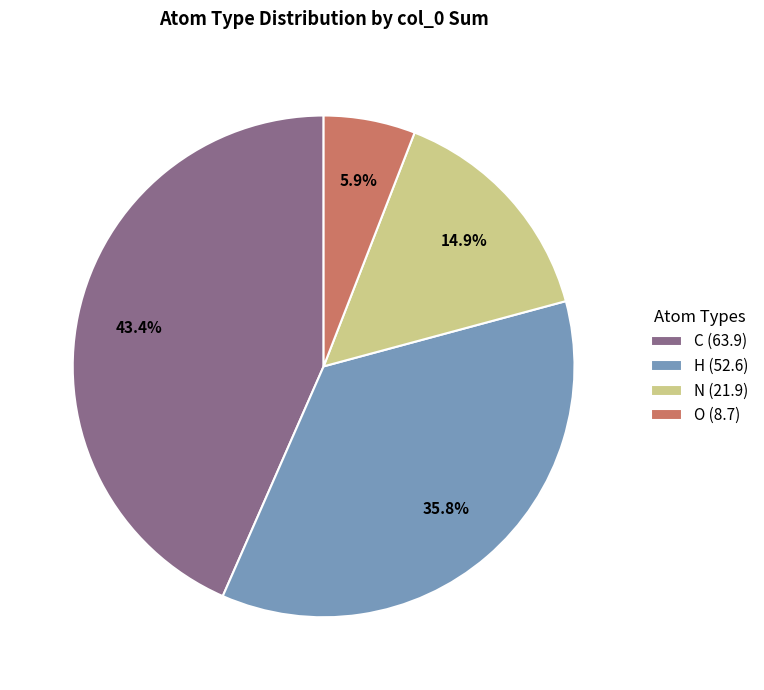

To the nearest percent, what percentage of the pie is N?

15%